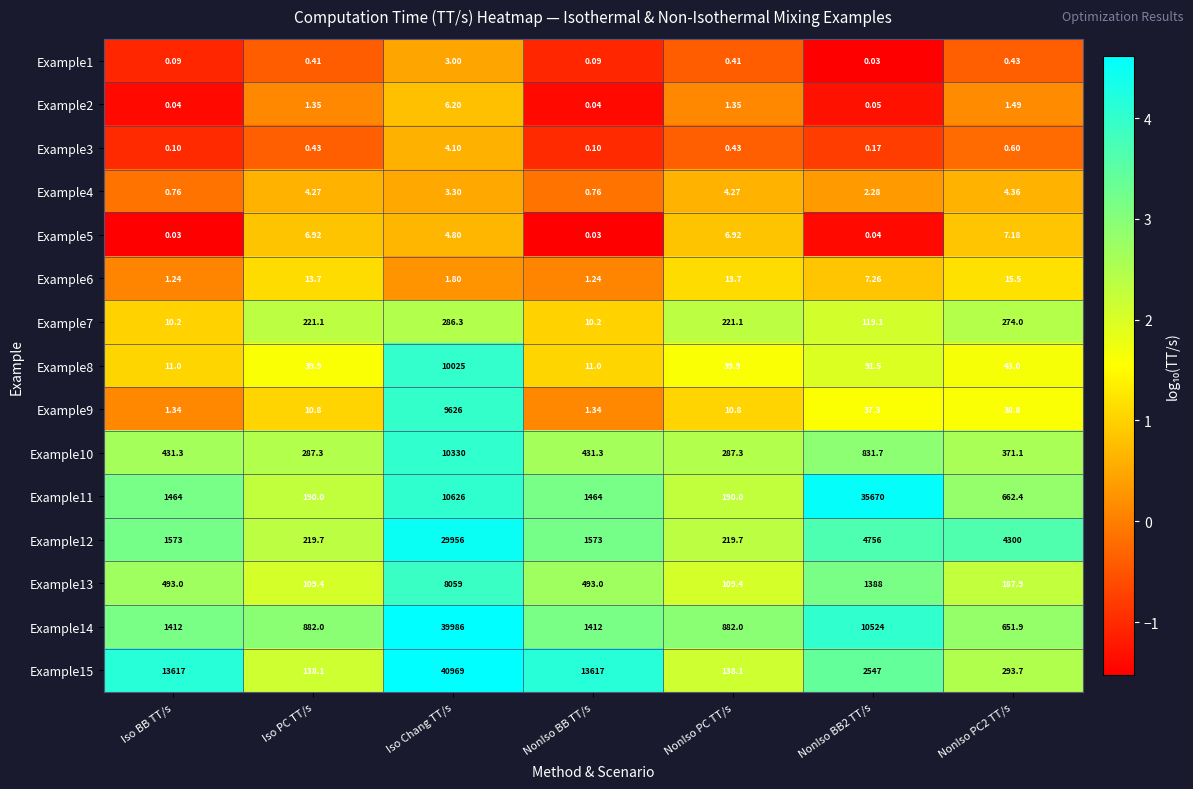

What is the total value across all series at Iso PC TT/s?

2125.4